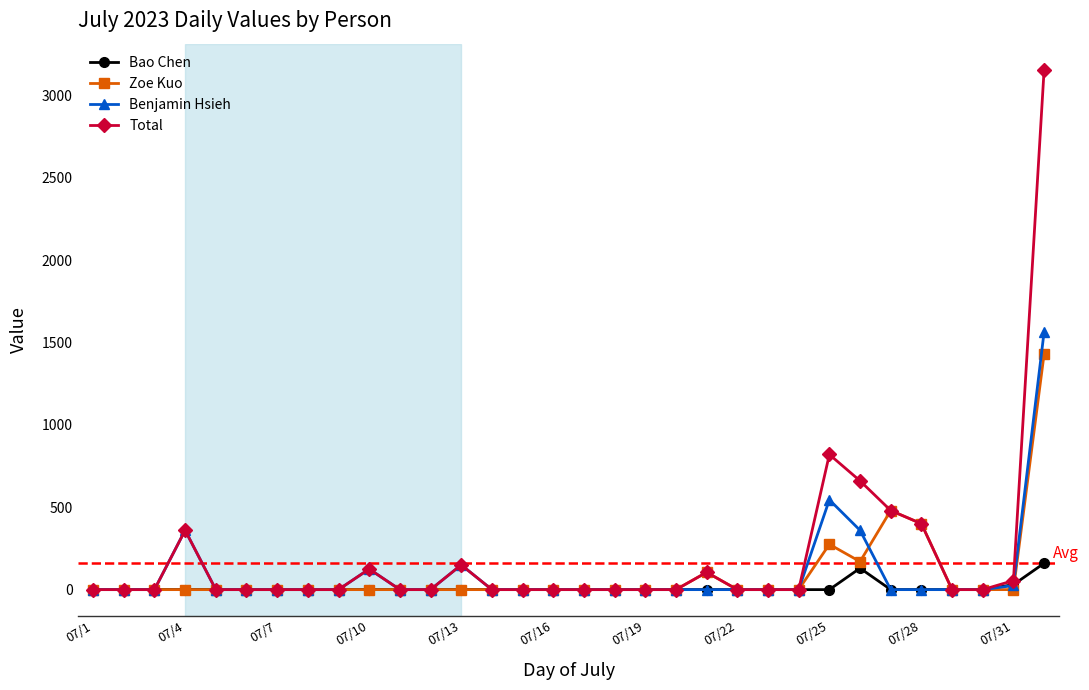

What is the maximum value shown in the chart?

3155